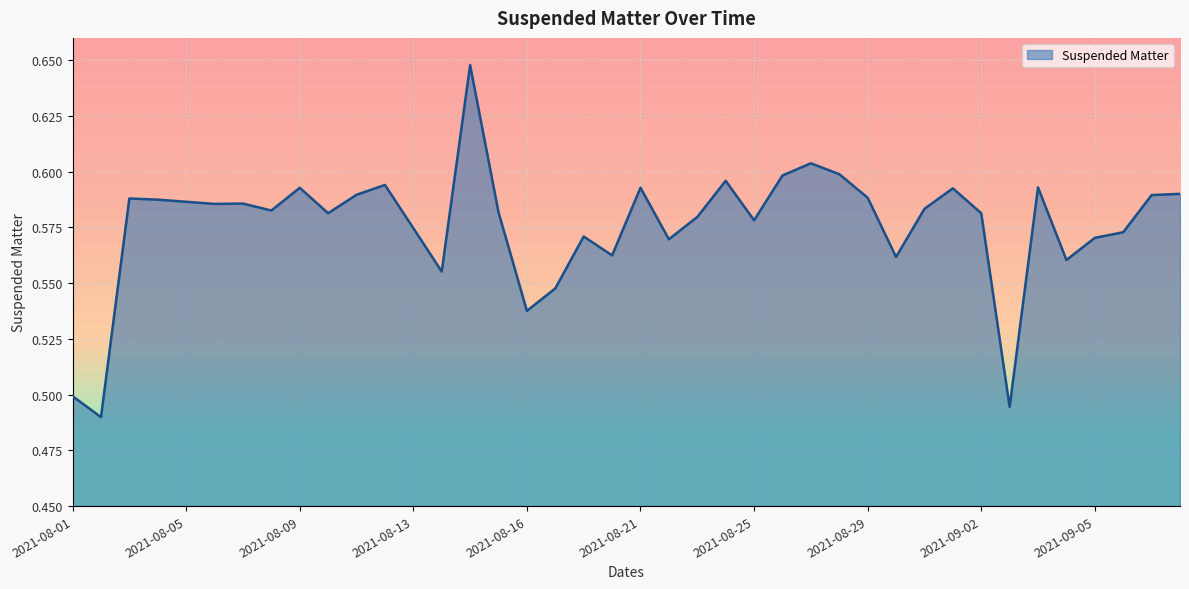

Does the chart have visible grid lines?

Yes